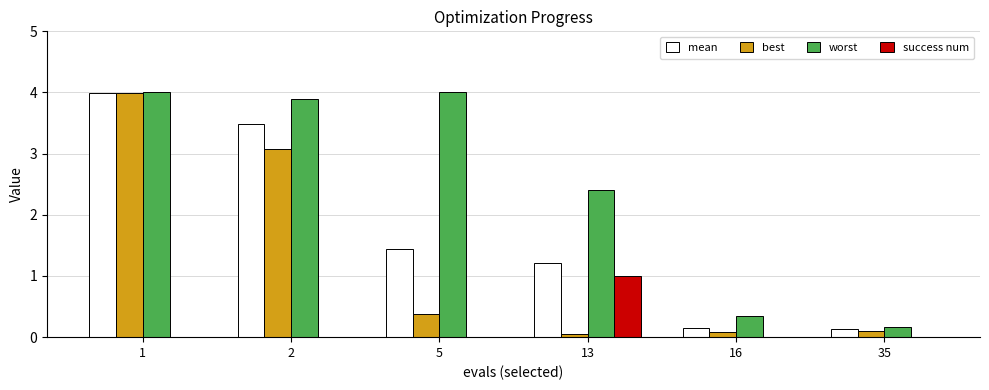

What is the highest value of the success num series?

1.0